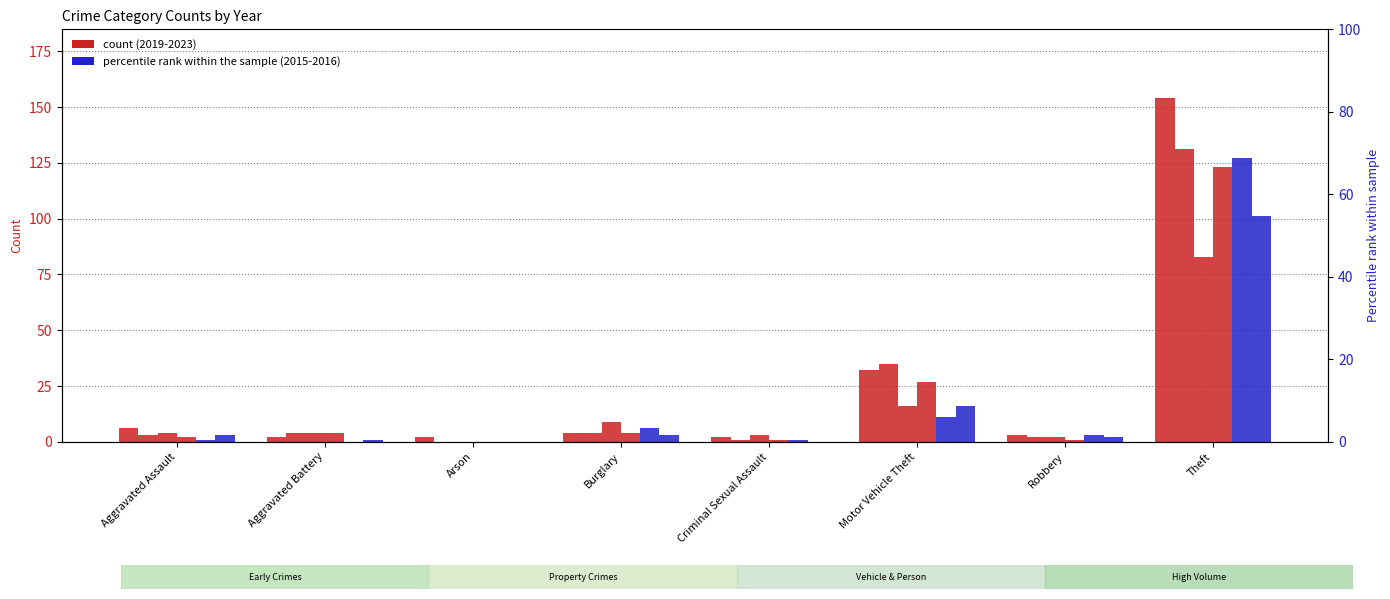

At Aggravated Battery, list the series in order from largest to smallest.

2022, 2021, 2019, 2023, 2016, 2015